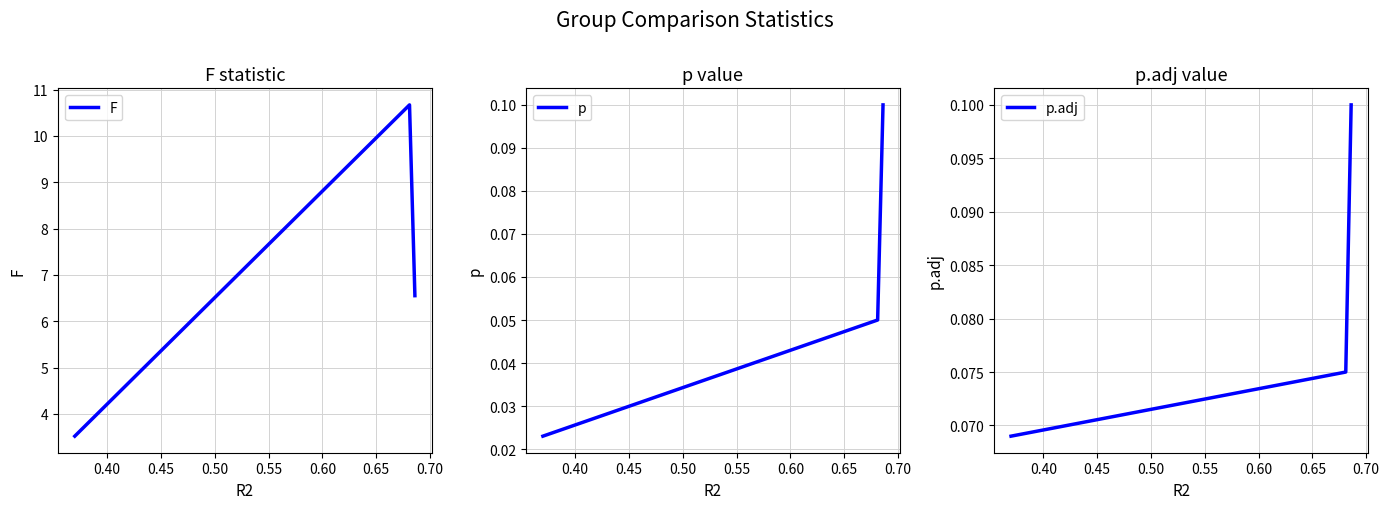

How many p values are between 0 and 1?

3